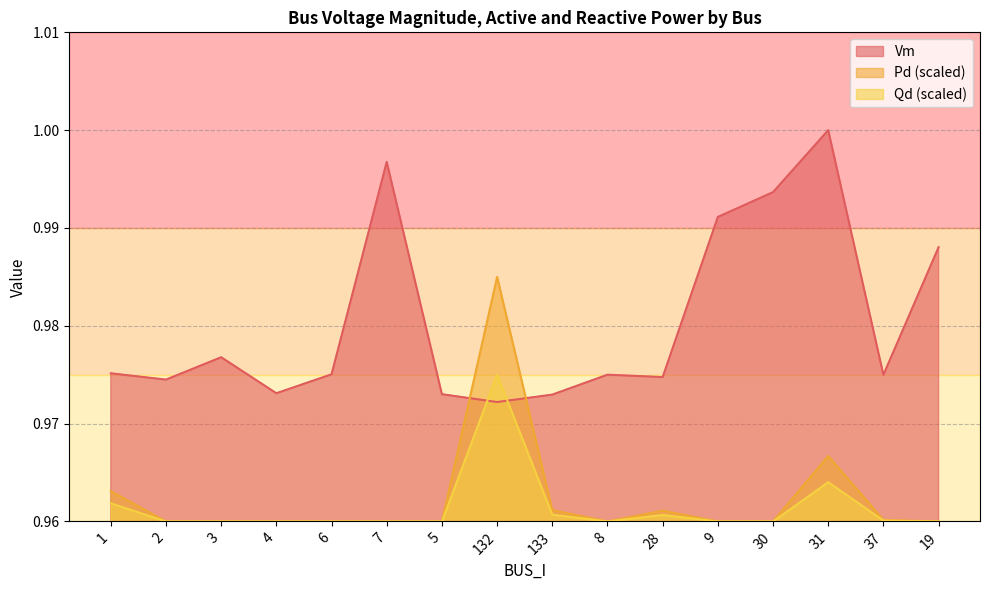

Which series changed the most between 132 and 19?

Pd (scaled)